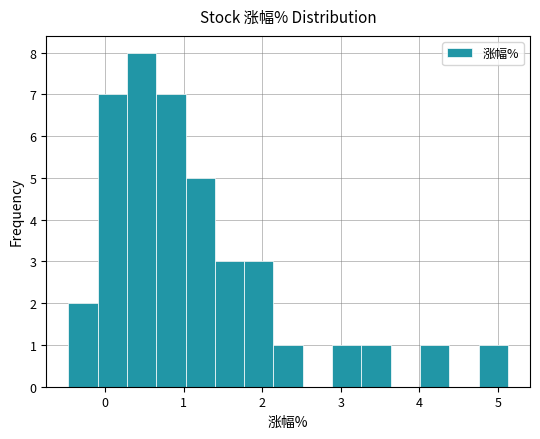

Read against the x-axis, roughly where is the centre of the tallest bar?

0.5